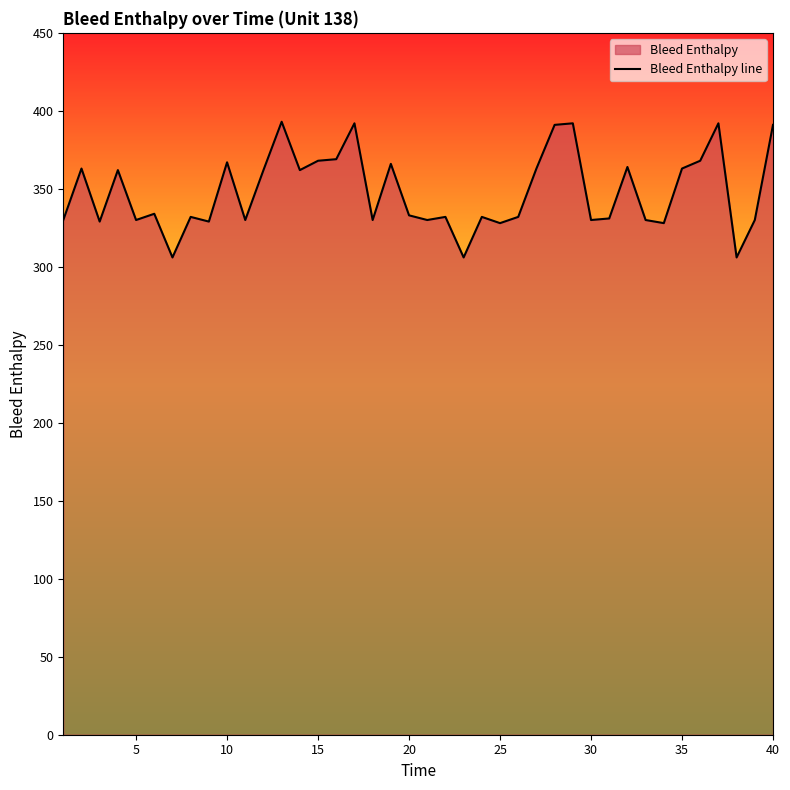

What is the difference between the maximum and minimum values?

87